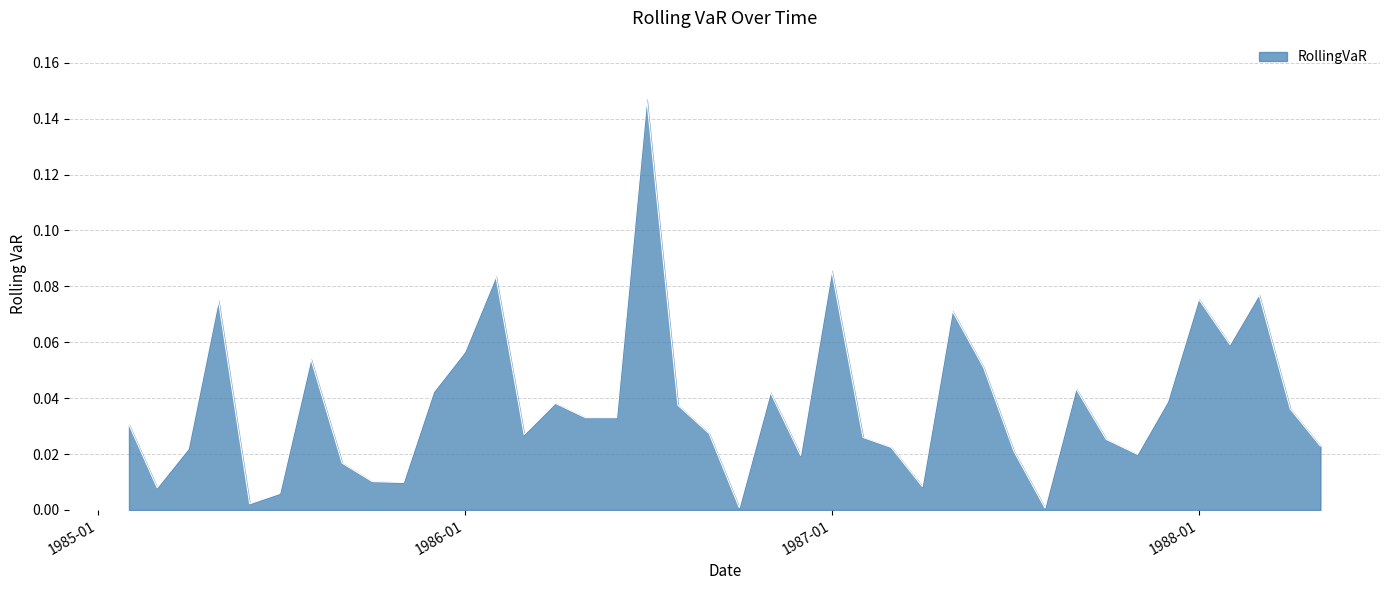

Where is the data nearest to the value 0?

1987-08-01